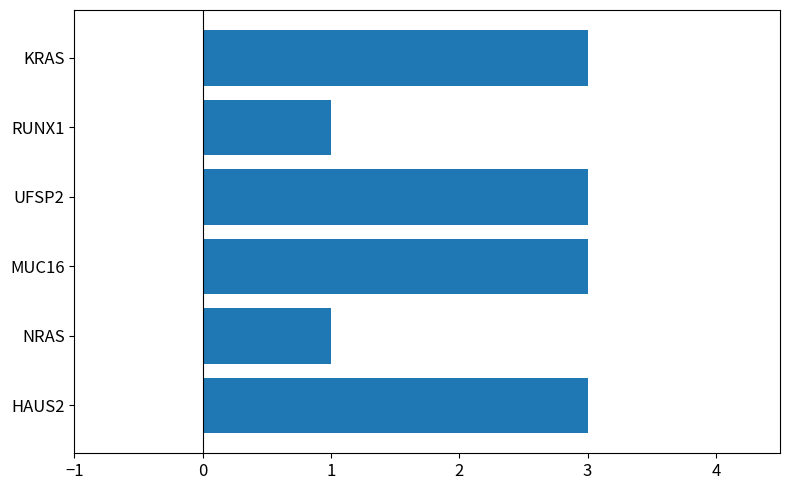

Between NRAS and HAUS2, which is larger?

HAUS2